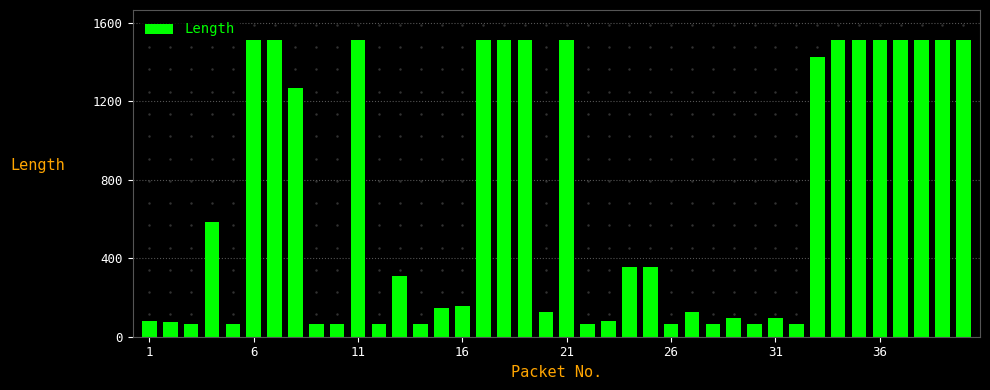

What is the smallest value displayed?

66